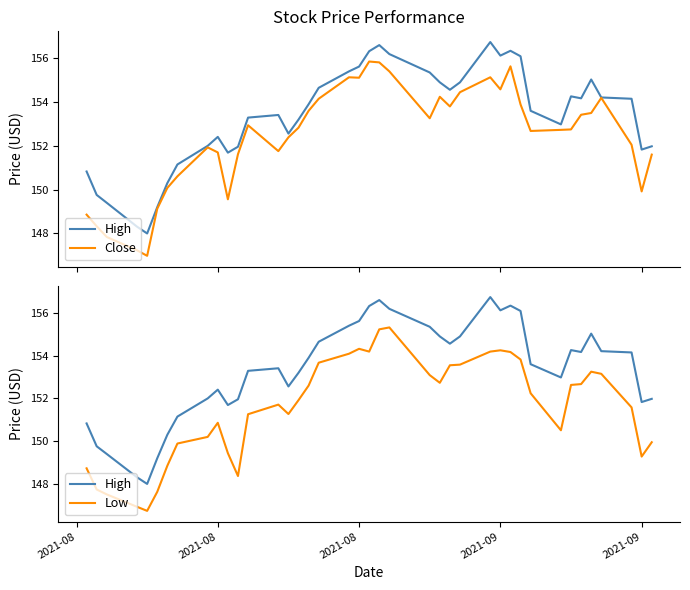

True or false: High and Low cross at least once.

False